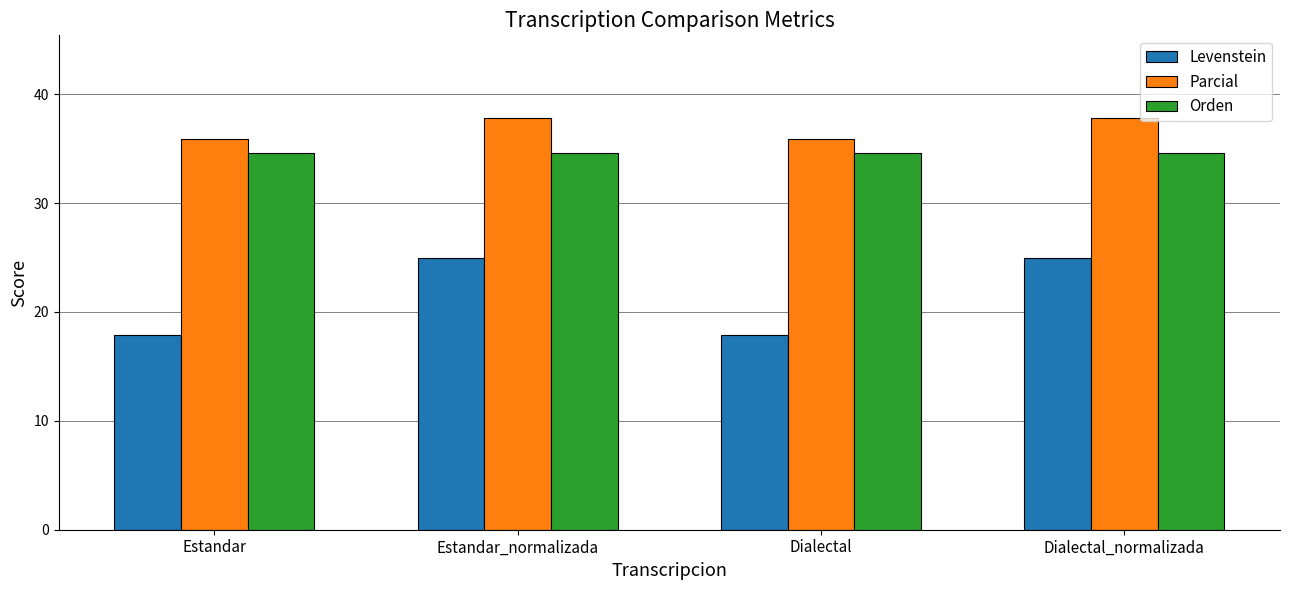

Rank the series by their maximum value, from highest to lowest.

Parcial, Orden, Levenstein